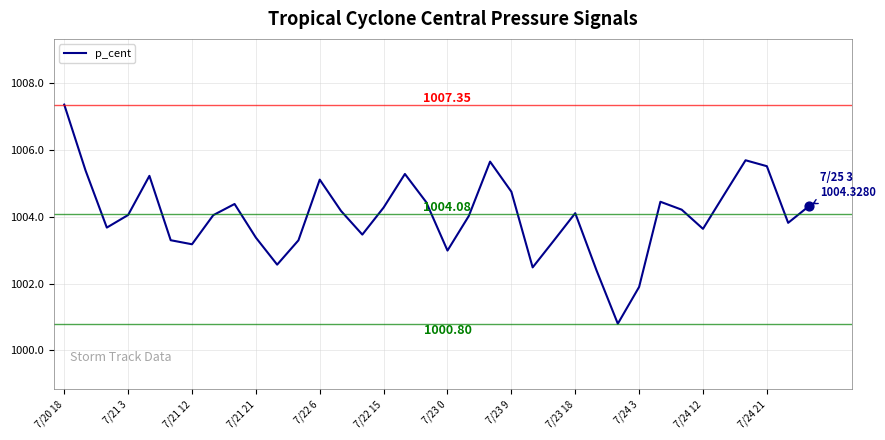

What is the difference between the maximum and minimum values?

6.6